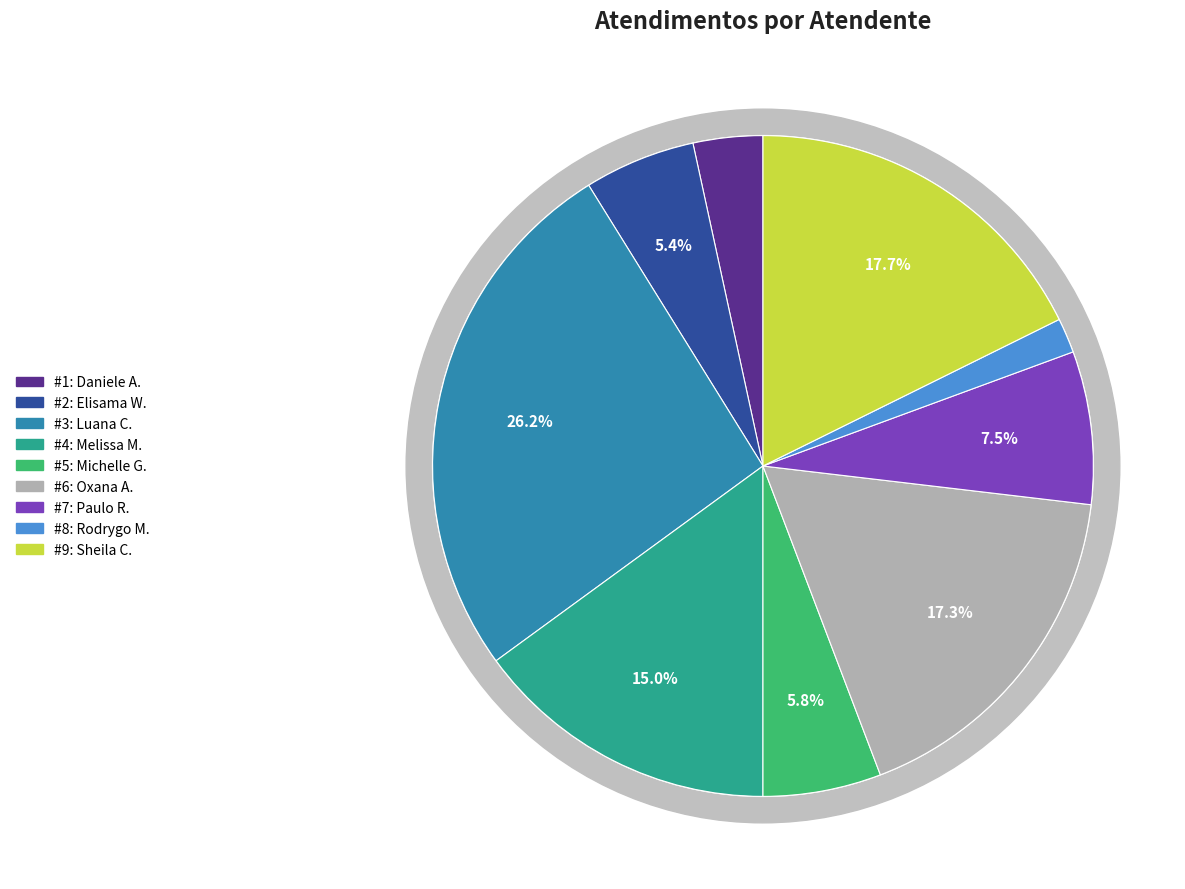

What percentage is the Oxana Andreli da Silva slice, to the nearest percent?

17%